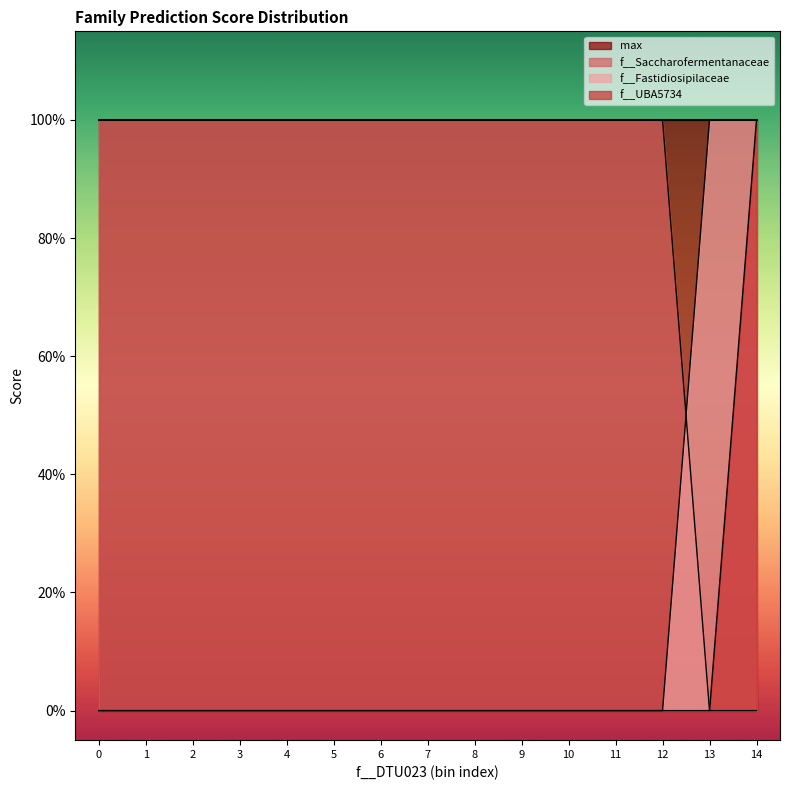

What are all the series names shown in the legend?

max, f__Saccharofermentanaceae, f__Fastidiosipilaceae, f__UBA5734